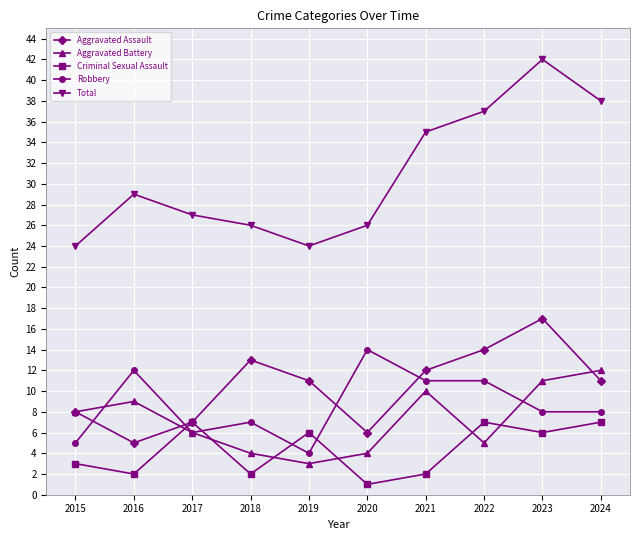

What is the total value across all series at 2022?

74